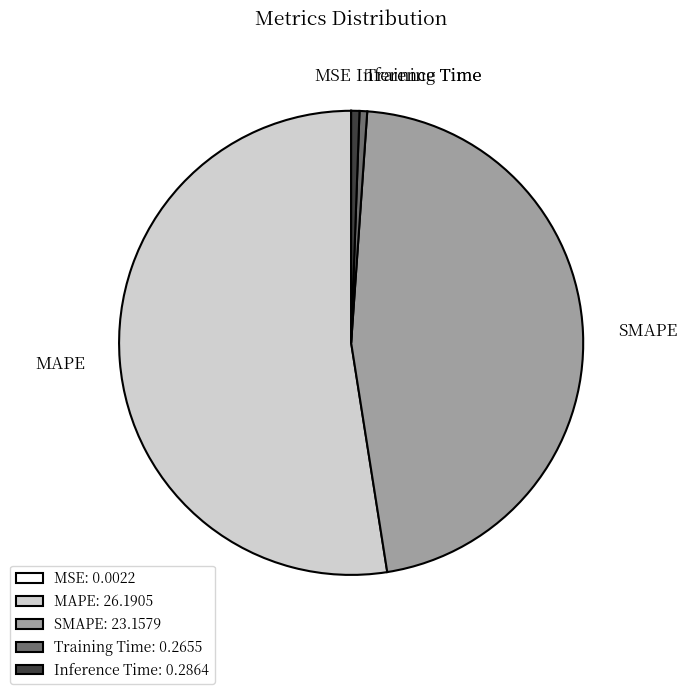

Which slice is the largest?

MAPE